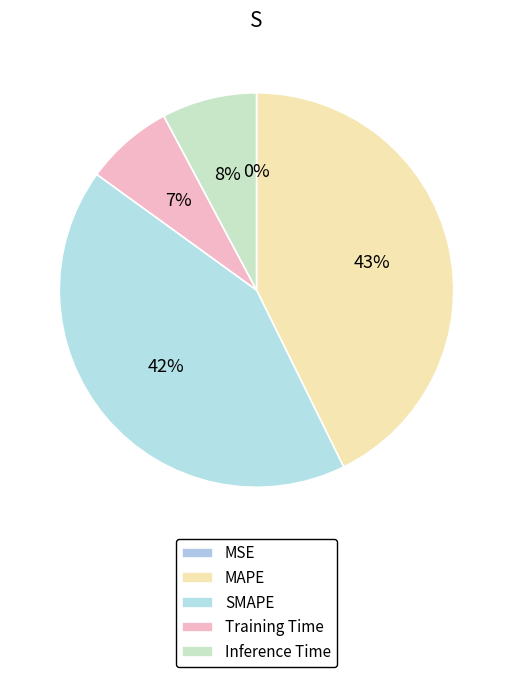

True or false: Training Time accounts for 19% of the total.

False